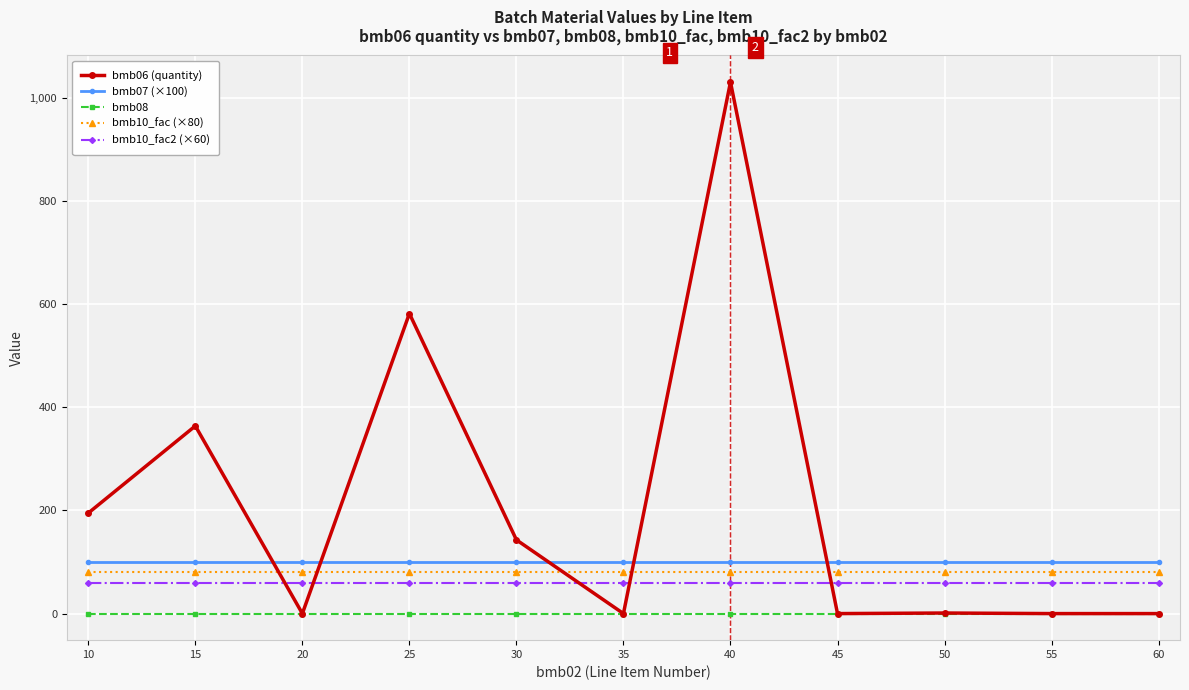

Does the chart have visible grid lines?

Yes